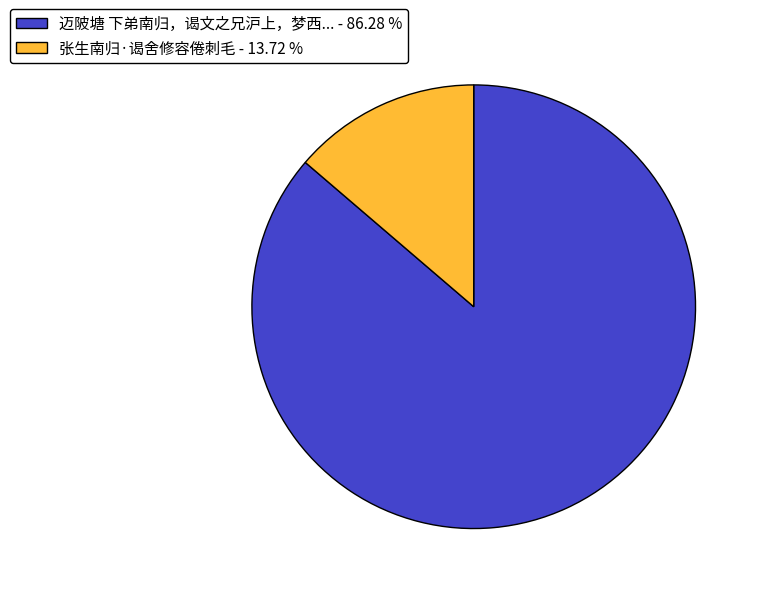

Rank the categories by value from highest to lowest.

迈陂塘 下弟南归，谒文之兄沪上，梦西... - 86.28 %, 张生南归·谒舍修容倦刺毛 - 13.72 %